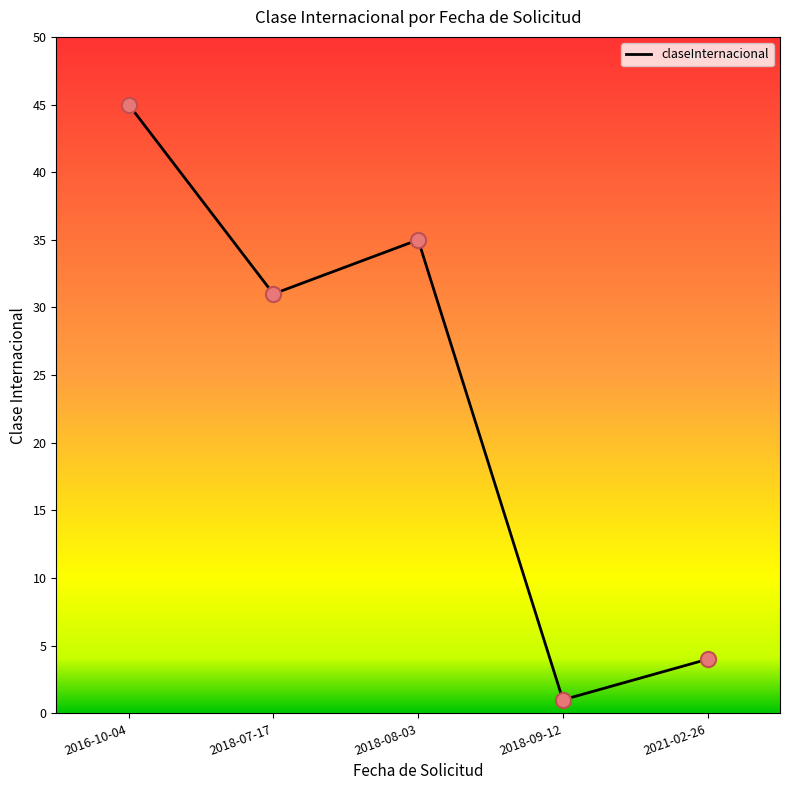

What is the change in value from 2018-08-03 to 2021-02-26?

-31